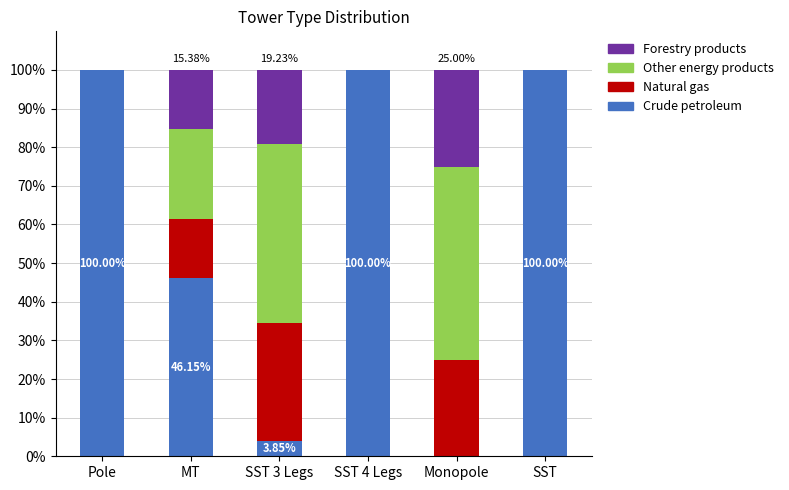

What is the sum of the Crude petroleum values at SST and MT?

146.2